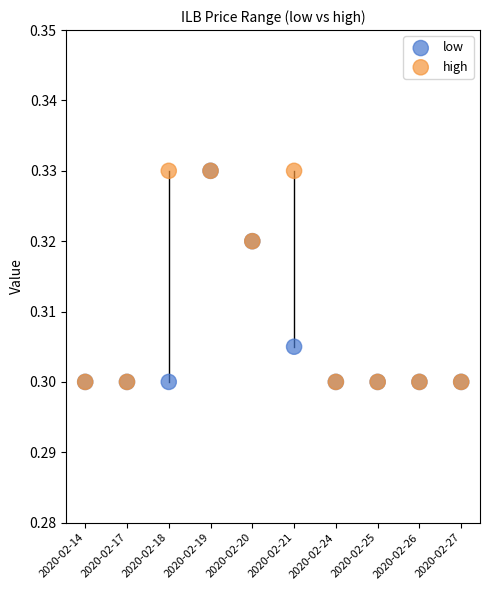

What are all the series names shown in the legend?

low, high